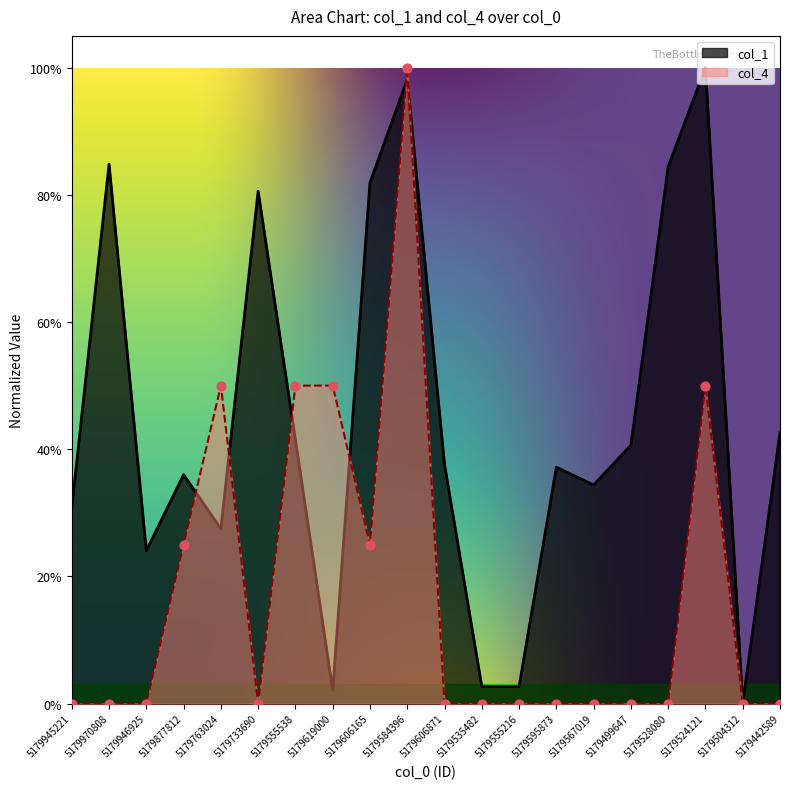

Is the value of col_4 at 5179733690 greater than the value of col_1 at 5179535482?

No